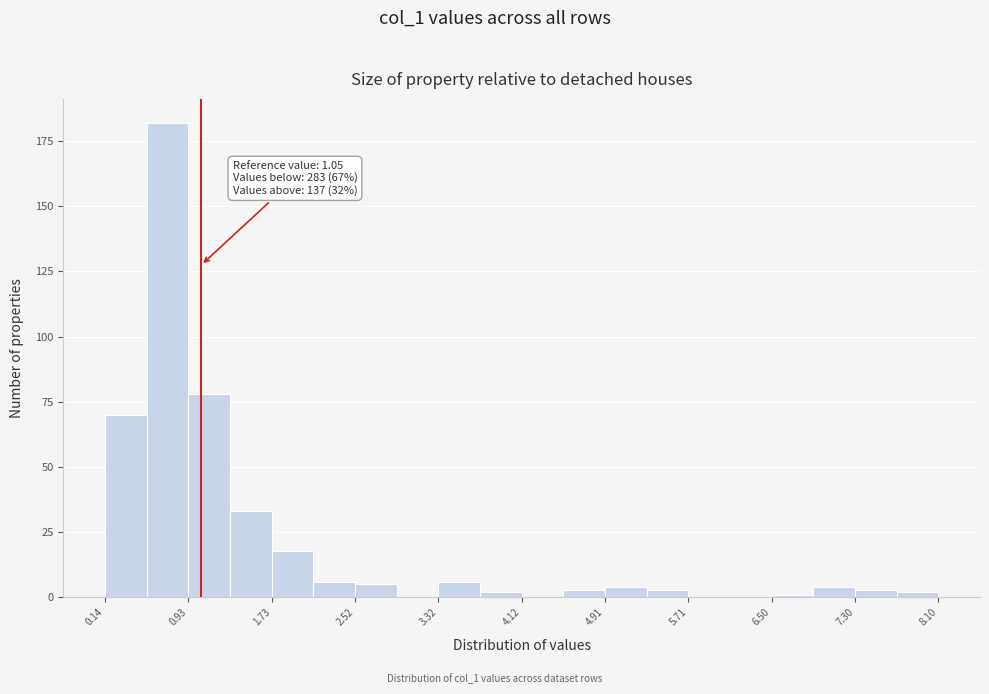

Read against the x-axis, roughly where is the centre of the tallest bar?

0.7